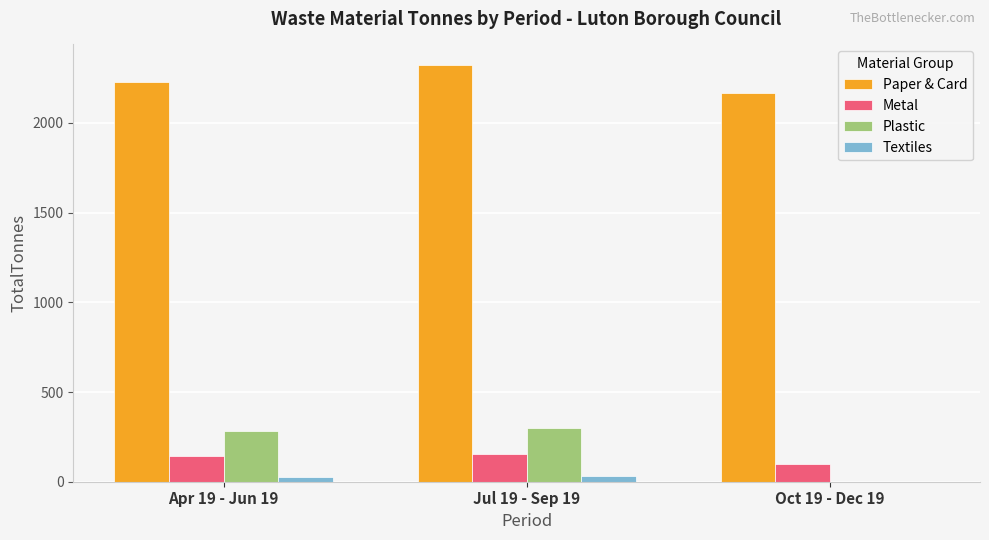

Which series has the widest spread of values?

Plastic